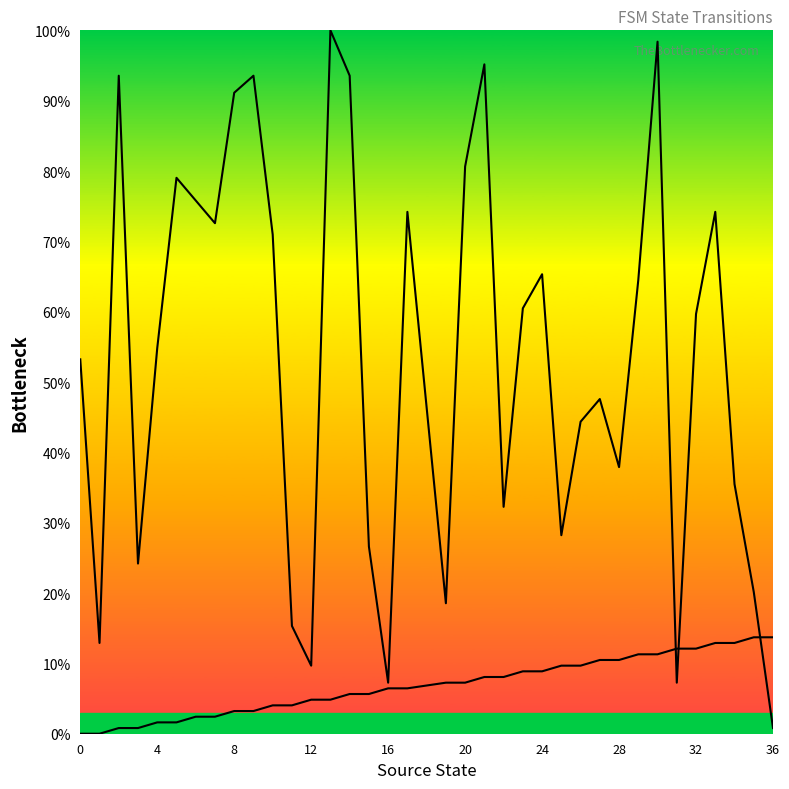

What is the difference between the maximum and minimum values in the destination_state series?

99.2